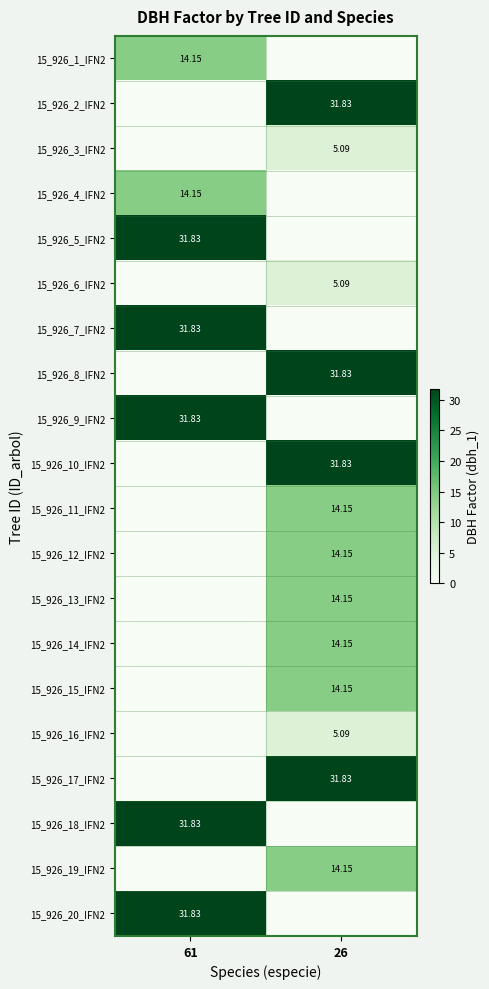

How many positive values does the 15_926_15_IFN2 series have?

1